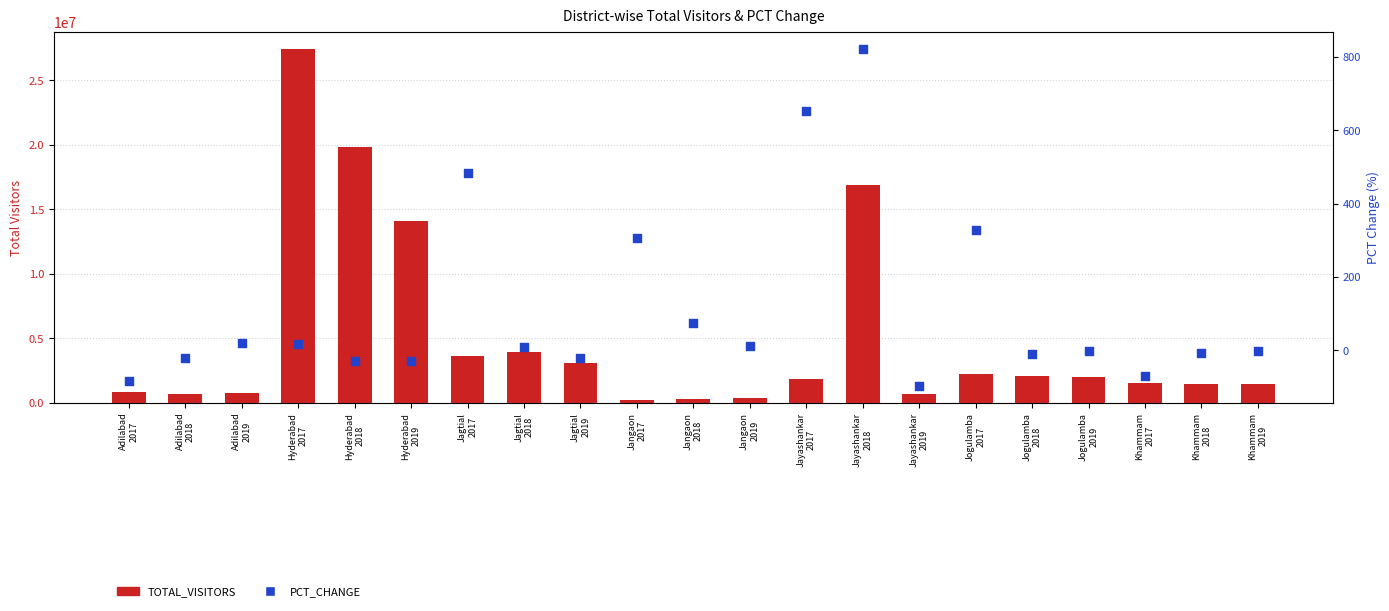

Which series reaches the maximum Y coordinate?

TOTAL_VISITORS